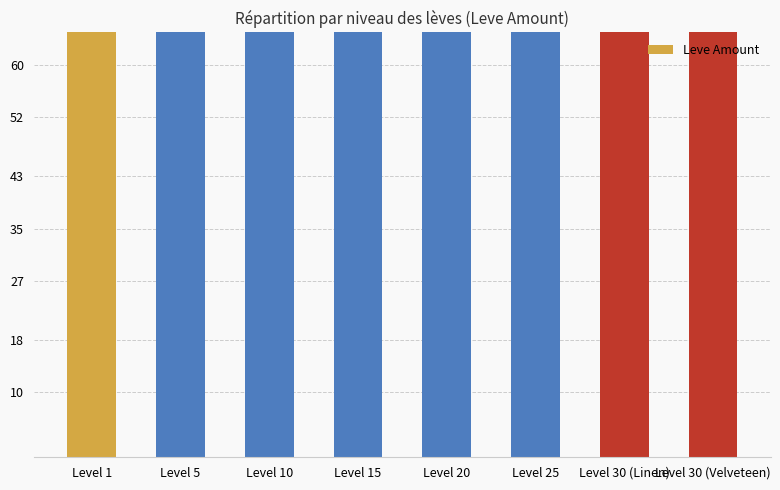

Reading left to right, extract all data points from this chart.

112	140	168	240	293	317	473	413